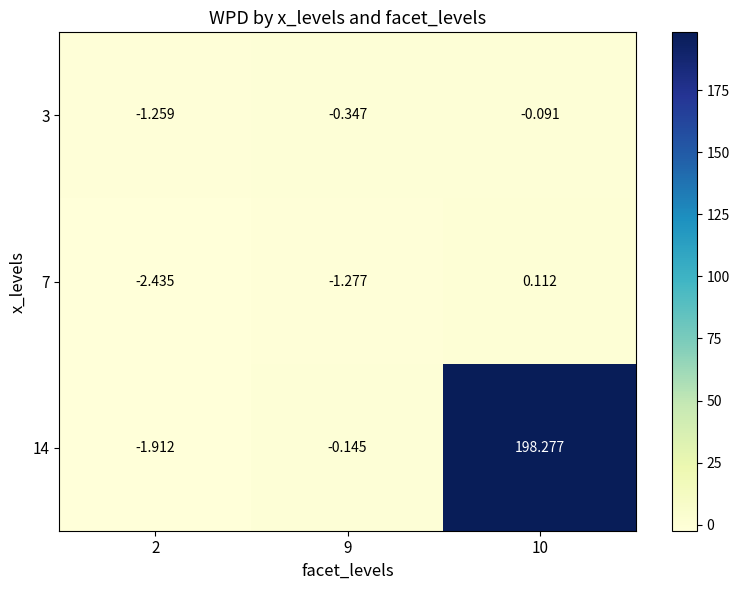

How many values in 14 are above zero?

1